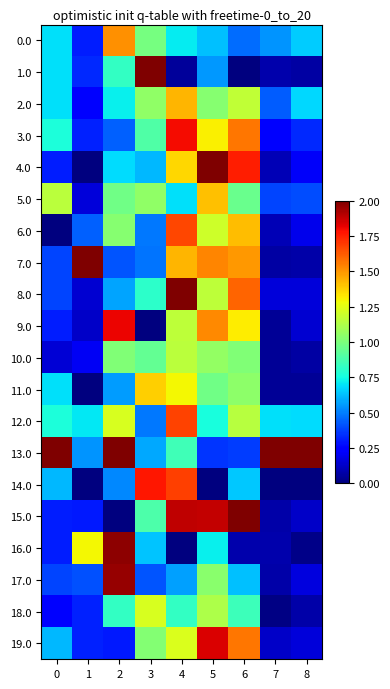

Reading left to right, extract all data points from this chart.

0.0: 0=0.7	1=0.3	2=1.5	3=1.0	4=0.7	5=0.6	6=0.5	7=0.5	8=0.6
1.0: 0=0.7	1=0.3	2=0.8	3=2.0	4=0.0	5=0.6	6=0.0	7=0.1	8=0.1
2.0: 0=0.7	1=0.2	2=0.7	3=1.1	4=1.4	5=1.0	6=1.2	7=0.4	8=0.7
3.0: 0=0.8	1=0.3	2=0.4	3=0.9	4=1.8	5=1.3	6=1.6	7=0.3	8=0.3
4.0: 0=0.3	1=0.0	2=0.7	3=0.6	4=1.4	5=2.0	6=1.8	7=0.1	8=0.2
5.0: 0=1.2	1=0.2	2=1.0	3=1.0	4=0.7	5=1.4	6=1.0	7=0.4	8=0.4
6.0: 0=0.0	1=0.4	2=1.0	3=0.5	4=1.7	5=1.2	6=1.4	7=0.1	8=0.2
7.0: 0=0.4	1=2.0	2=0.4	3=0.5	4=1.4	5=1.5	6=1.5	7=0.1	8=0.1
8.0: 0=0.4	1=0.1	2=0.6	3=0.8	4=2.0	5=1.2	6=1.6	7=0.2	8=0.2
9.0: 0=0.3	1=0.1	2=1.8	3=0.0	4=1.2	5=1.5	6=1.3	7=0.0	8=0.1
10.0: 0=0.2	1=0.2	2=1.0	3=0.9	4=1.2	5=1.1	6=1.0	7=0.0	8=0.1
11.0: 0=0.7	1=0.0	2=0.6	3=1.4	4=1.3	5=1.0	6=1.0	7=0.0	8=0.0
12.0: 0=0.8	1=0.7	2=1.2	3=0.5	4=1.7	5=0.8	6=1.1	7=0.7	8=0.7
13.0: 0=2.0	1=0.5	2=2.0	3=0.6	4=0.9	5=0.4	6=0.4	7=2.0	8=2.0
14.0: 0=0.6	1=0.0	2=0.5	3=1.8	4=1.7	5=0.0	6=0.6	7=0.0	8=0.0
15.0: 0=0.3	1=0.3	2=0.0	3=0.9	4=1.9	5=1.9	6=2.0	7=0.1	8=0.1
16.0: 0=0.3	1=1.3	2=2.0	3=0.6	4=0.0	5=0.7	6=0.1	7=0.1	8=0.0
17.0: 0=0.4	1=0.4	2=2.0	3=0.4	4=0.6	5=1.0	6=0.6	7=0.1	8=0.2
18.0: 0=0.2	1=0.3	2=0.8	3=1.2	4=0.8	5=1.1	6=0.9	7=0.0	8=0.1
19.0: 0=0.6	1=0.3	2=0.3	3=1.0	4=1.2	5=1.8	6=1.6	7=0.1	8=0.2